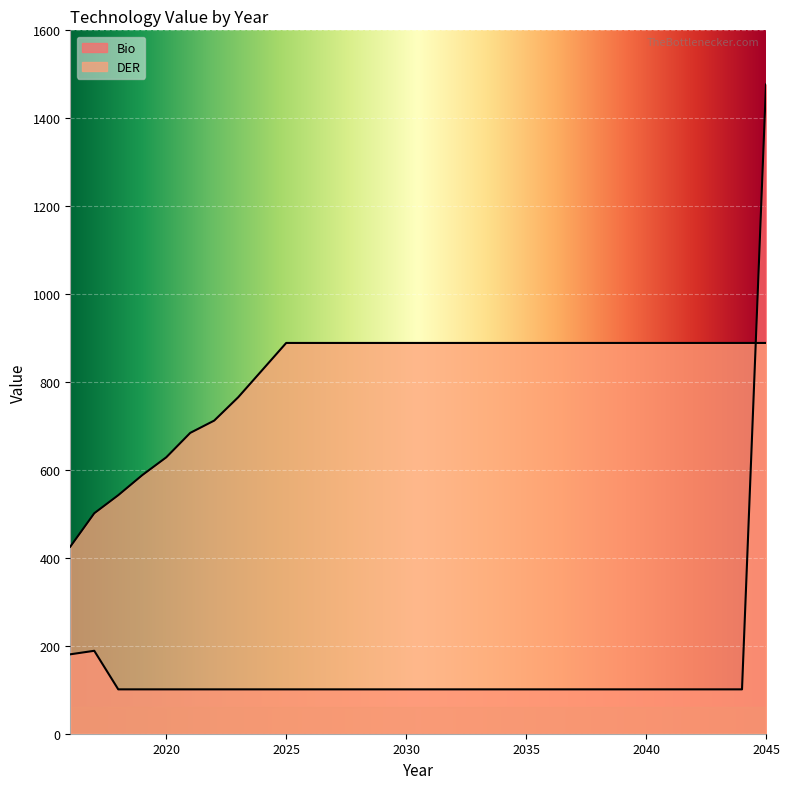

The Bio series shows 63.8 at 2031. True or false?

False